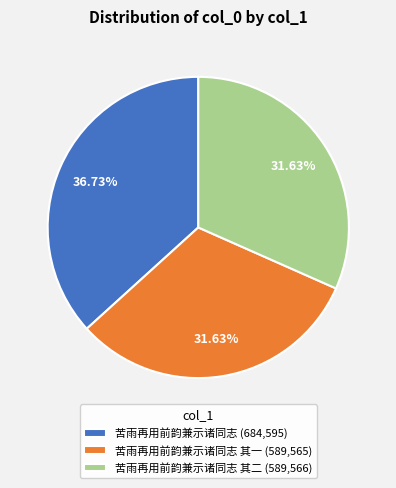

How many segments does this pie chart have?

3